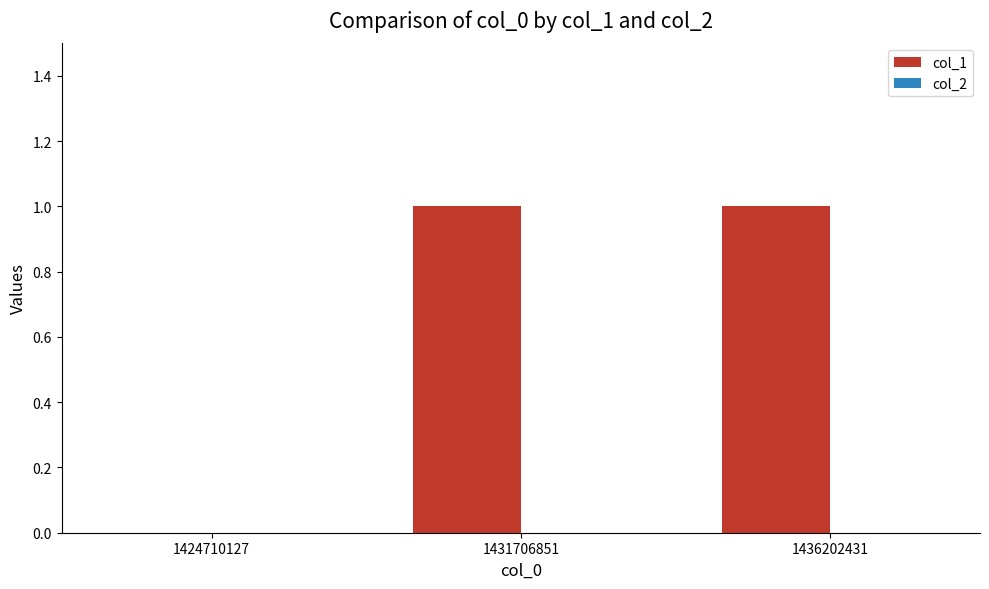

How many distinct data groups are displayed?

1